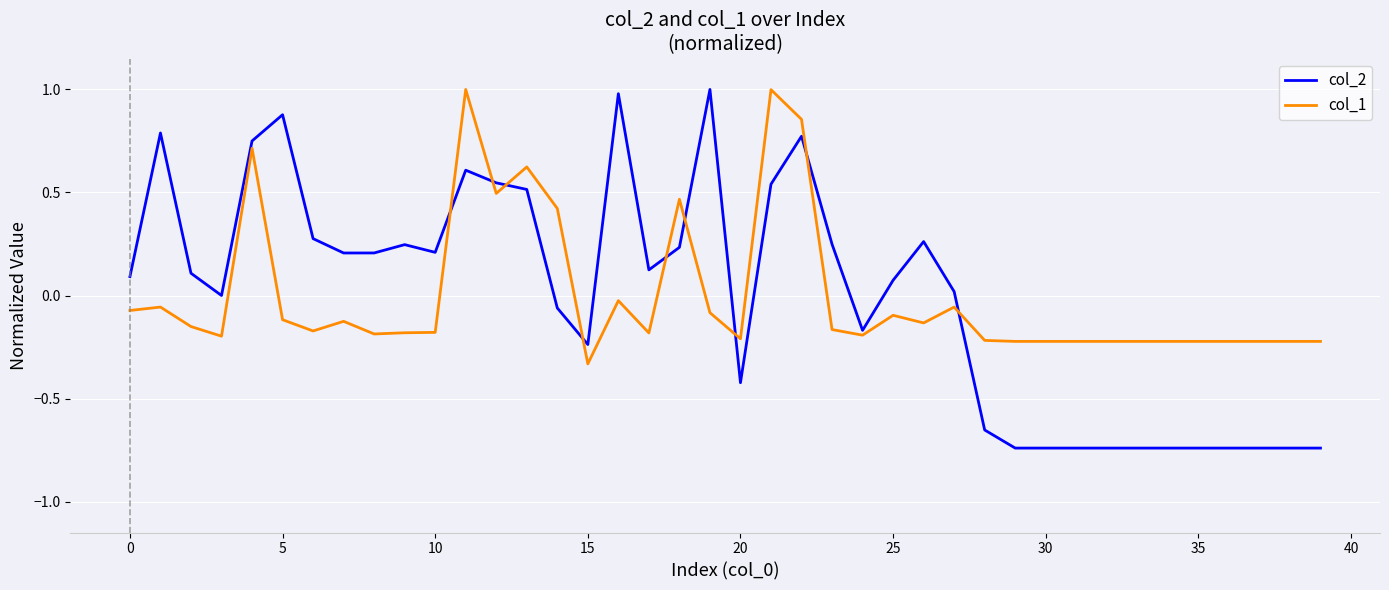

True or false: col_1 and col_2 cross at least once.

True